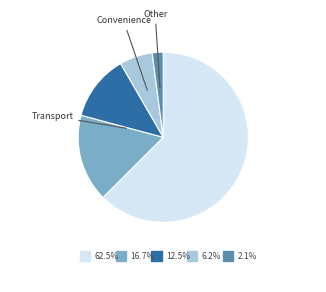

Does any single category account for the majority?

Yes